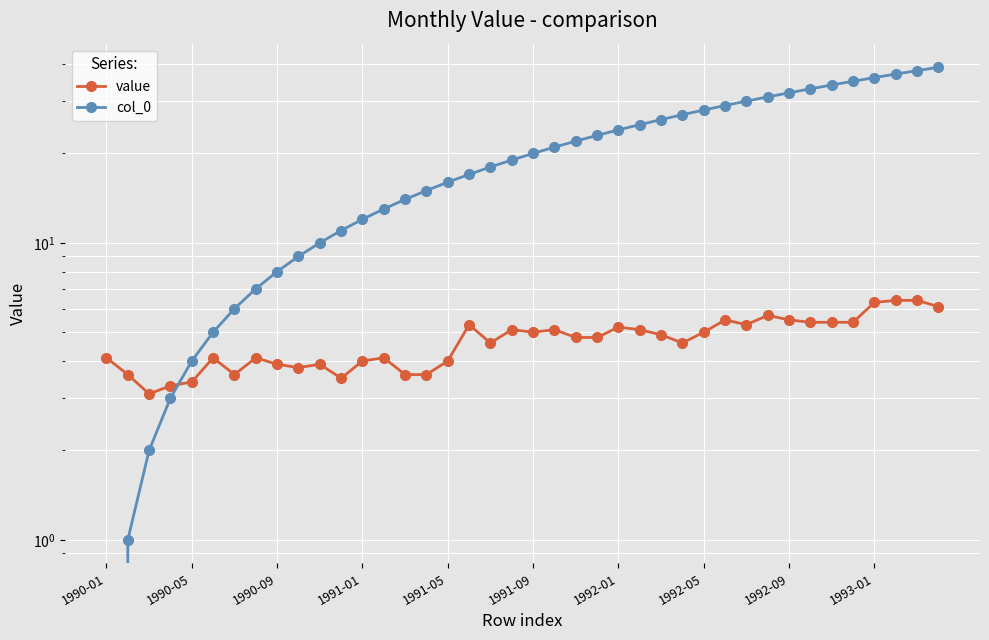

The value of col_0 at 33 is 33.0. True or false?

True